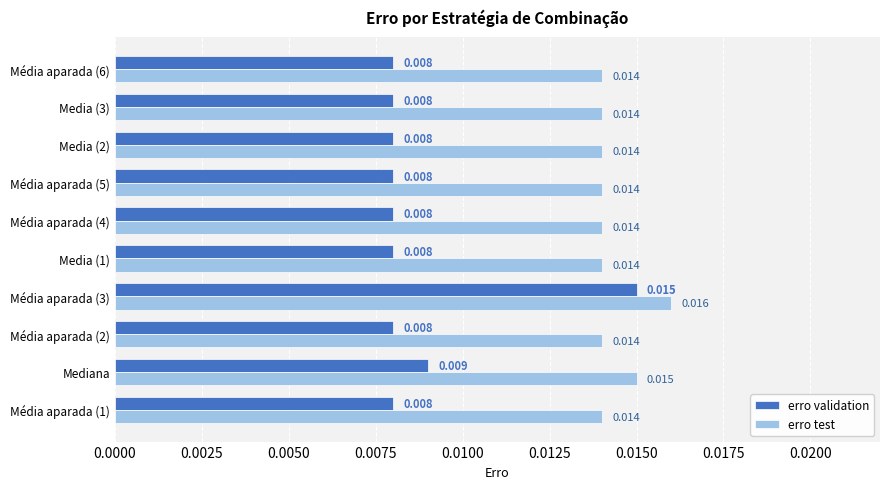

Rank the series by their maximum value, from lowest to highest.

erro validation, erro test